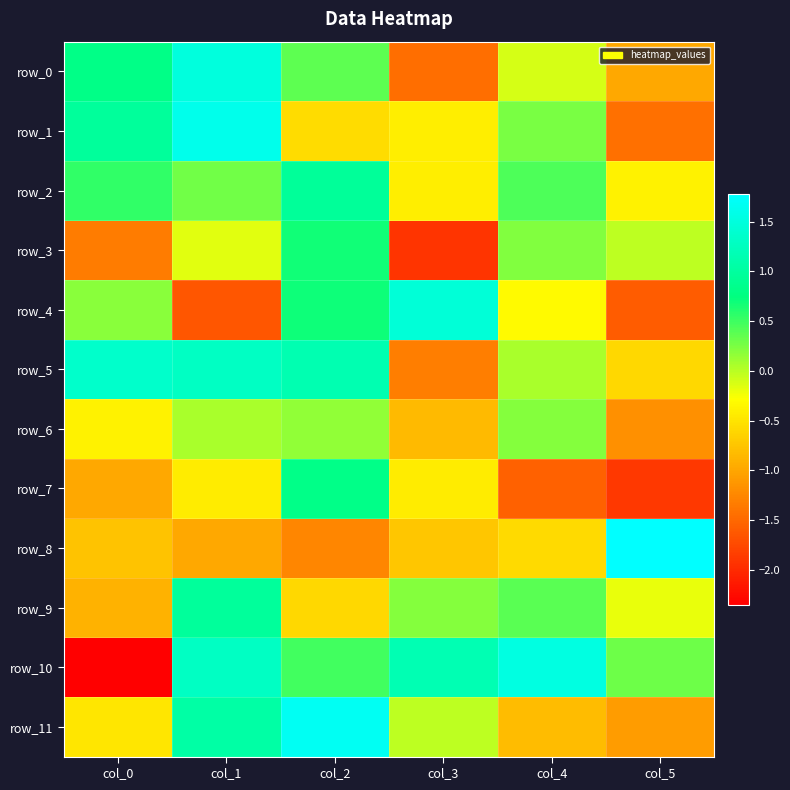

What is the spread (max minus min) of values at col_2?

2.9